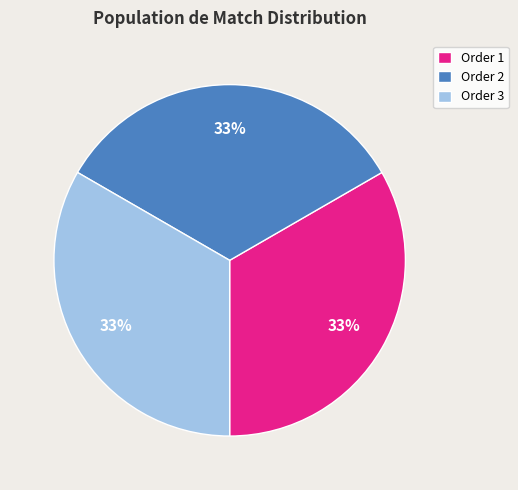

Does Order 1 account for over 50% of the chart?

No